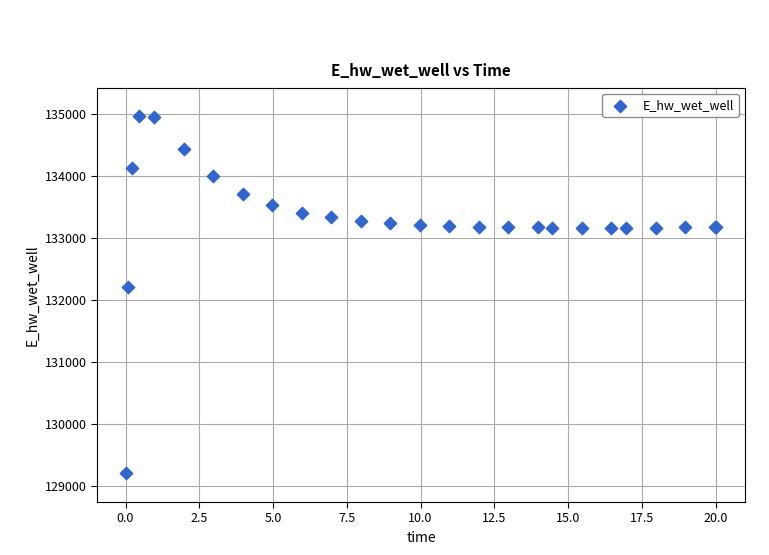

What Y value in the scatter plot is closest to 132080?

132206.7